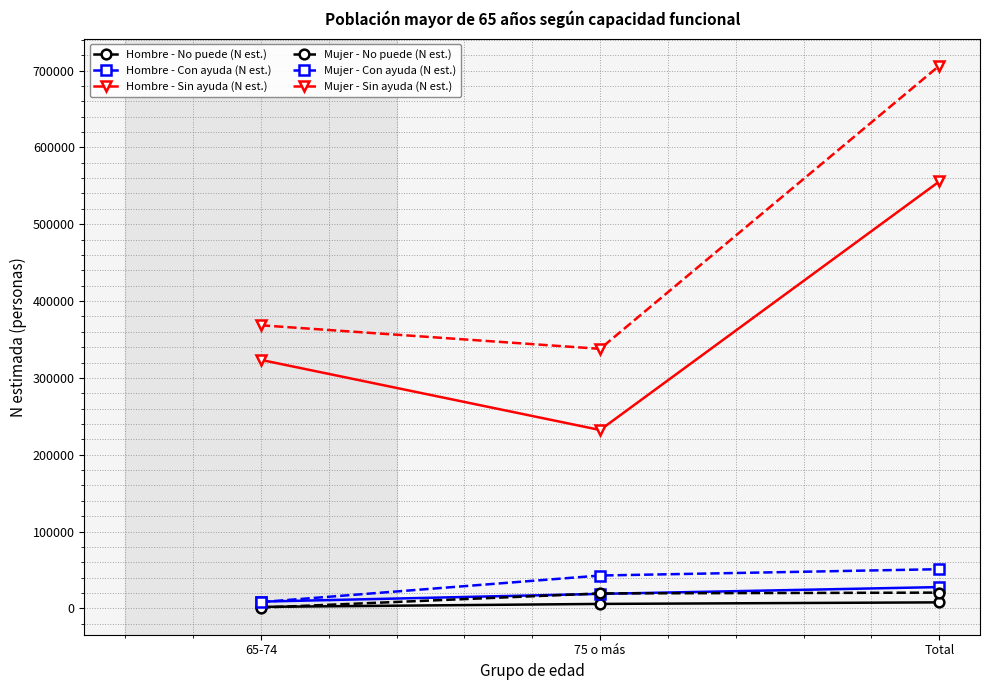

Does the chart display data point markers on the line(s)?

Yes